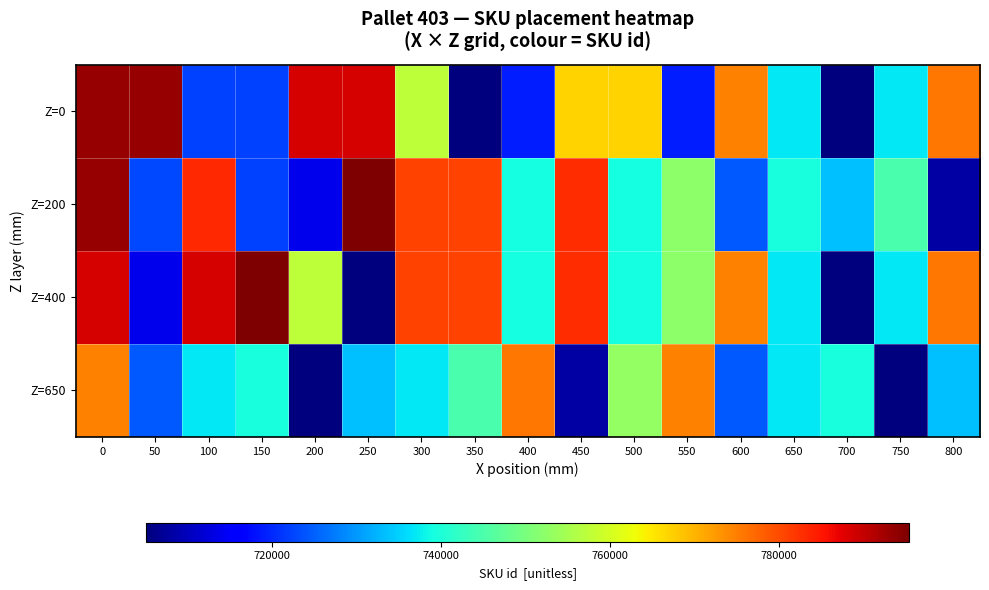

Which label corresponds to the smallest value in the chart?

700